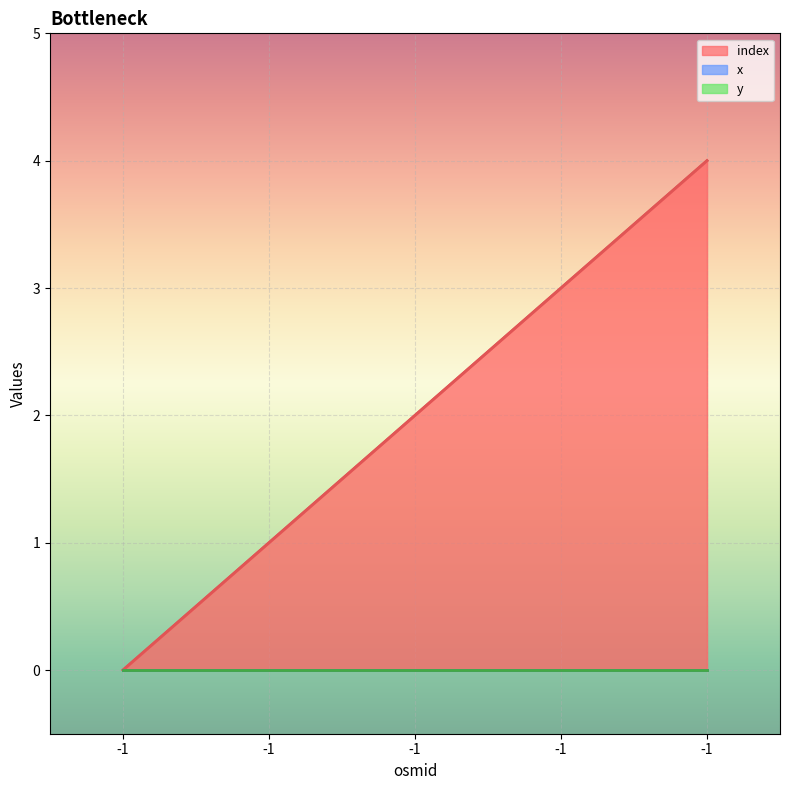

How many lines are shown in the chart?

3